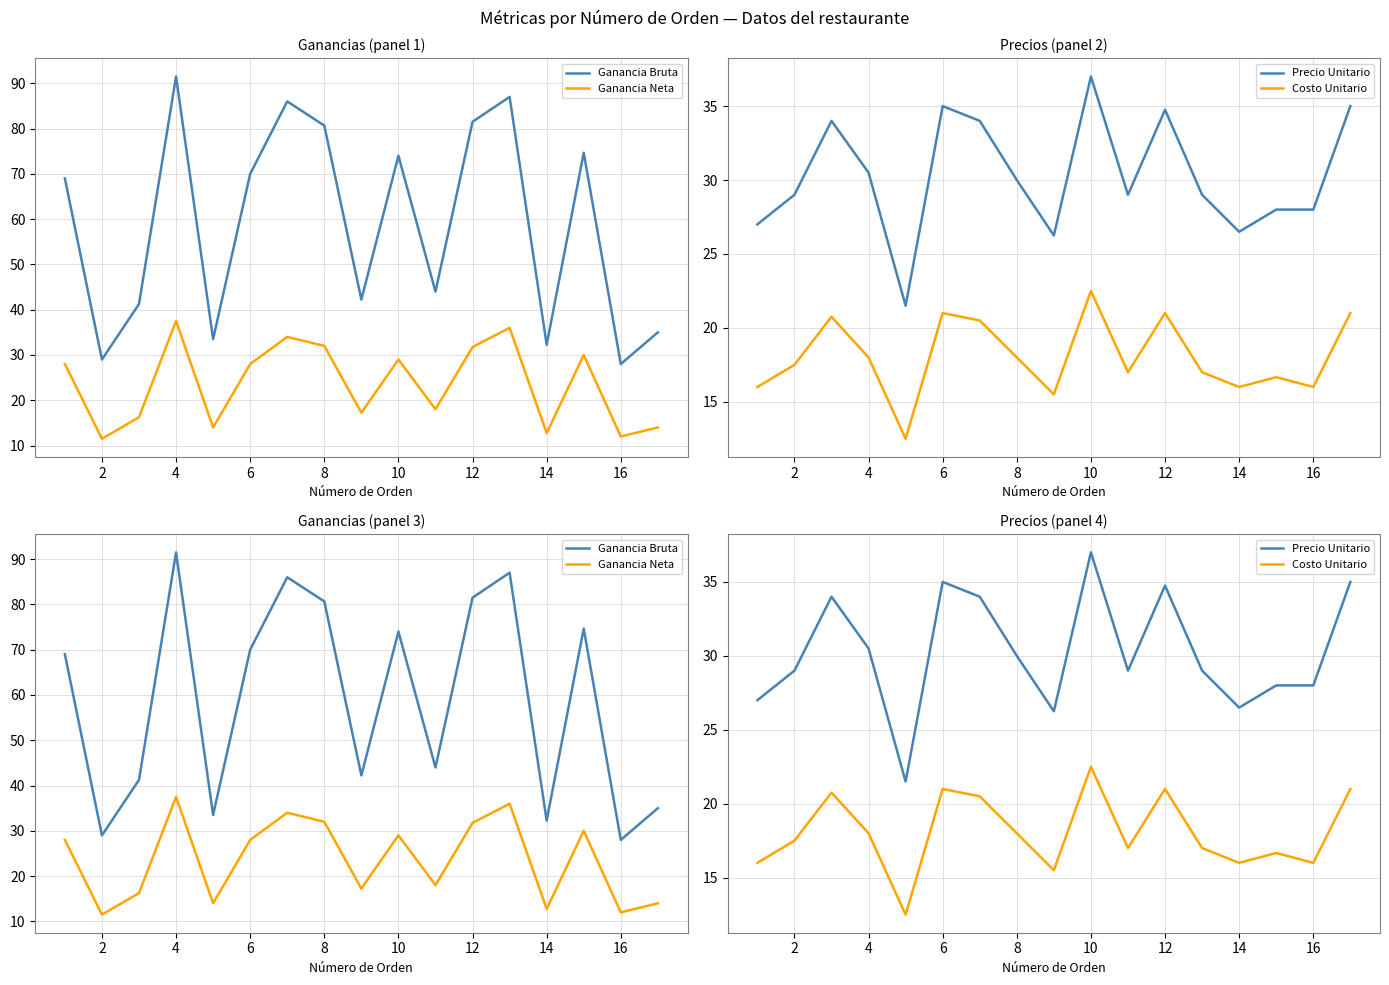

What is the sum of all Ganancia Neta values?

402.0